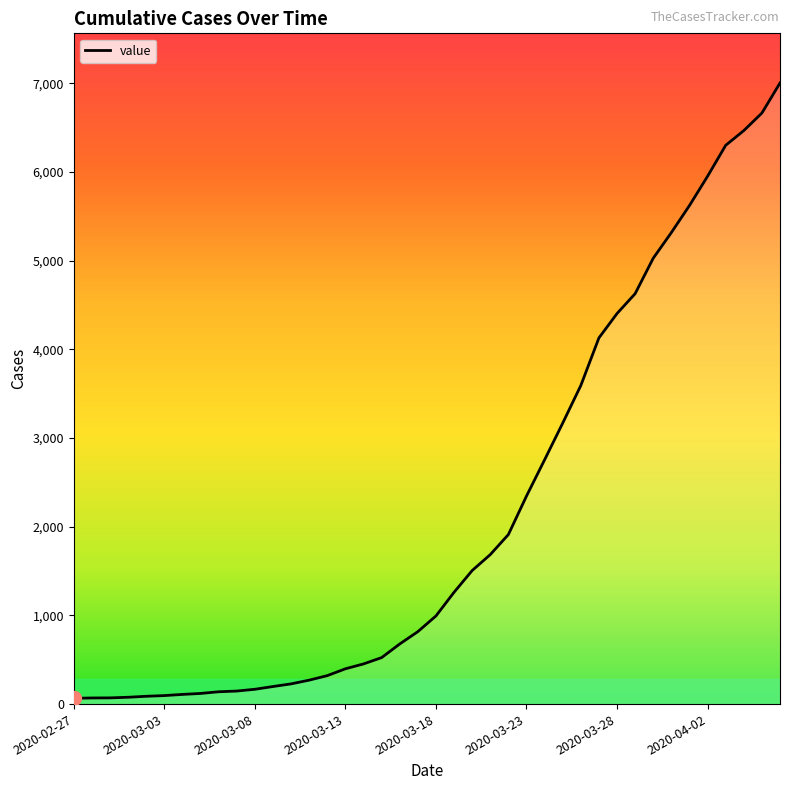

What is the difference between the maximum and minimum values?

6940